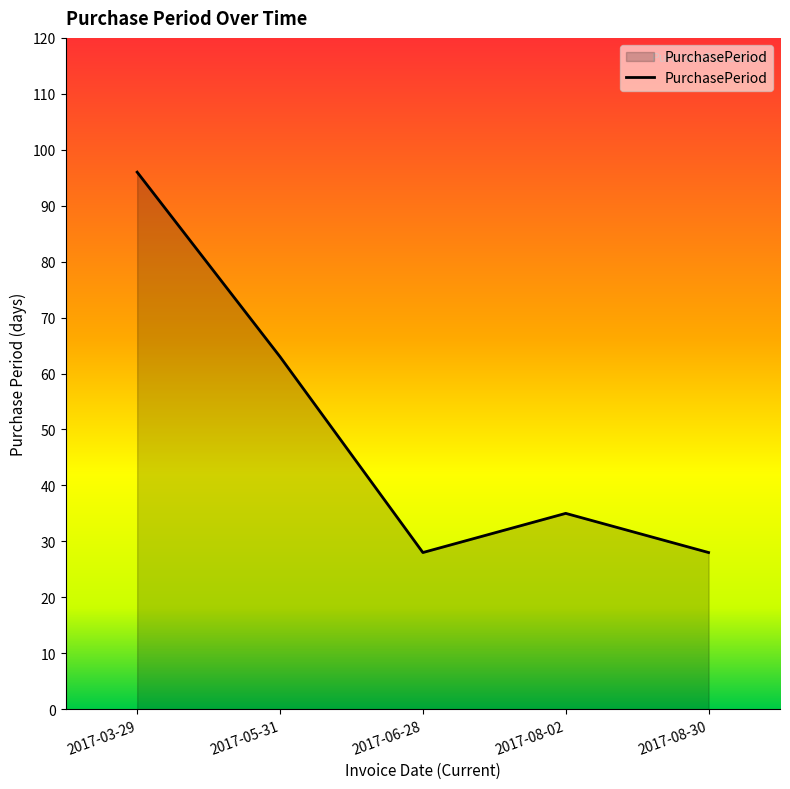

Is it true that the value at 2017-08-30 is 28?

True